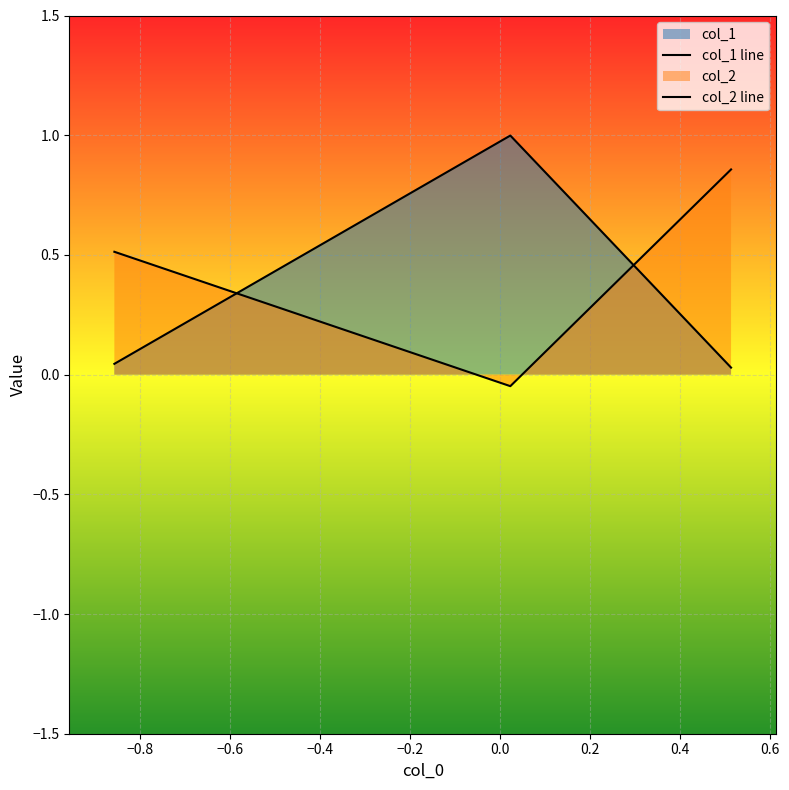

How many series are shown in this chart?

2